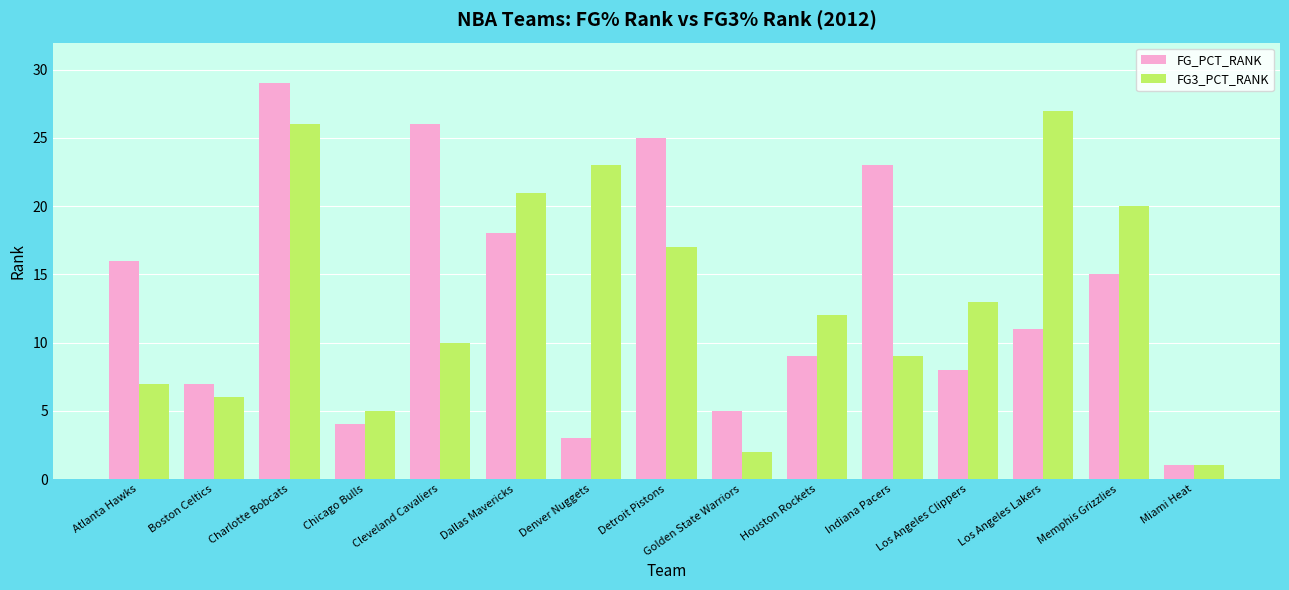

Reading left to right, transcribe all the data shown in this chart.

FG_PCT_RANK: 16	7	29	4	26	18	3	25	5	9	23	8	11	15	1
FG3_PCT_RANK: 7	6	26	5	10	21	23	17	2	12	9	13	27	20	1